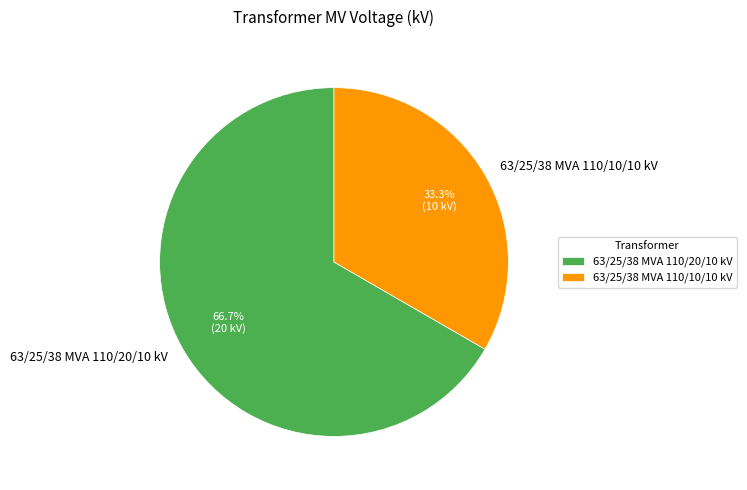

True or false: 63/25/38 MVA 110/20/10 kV accounts for 61% of the total.

False